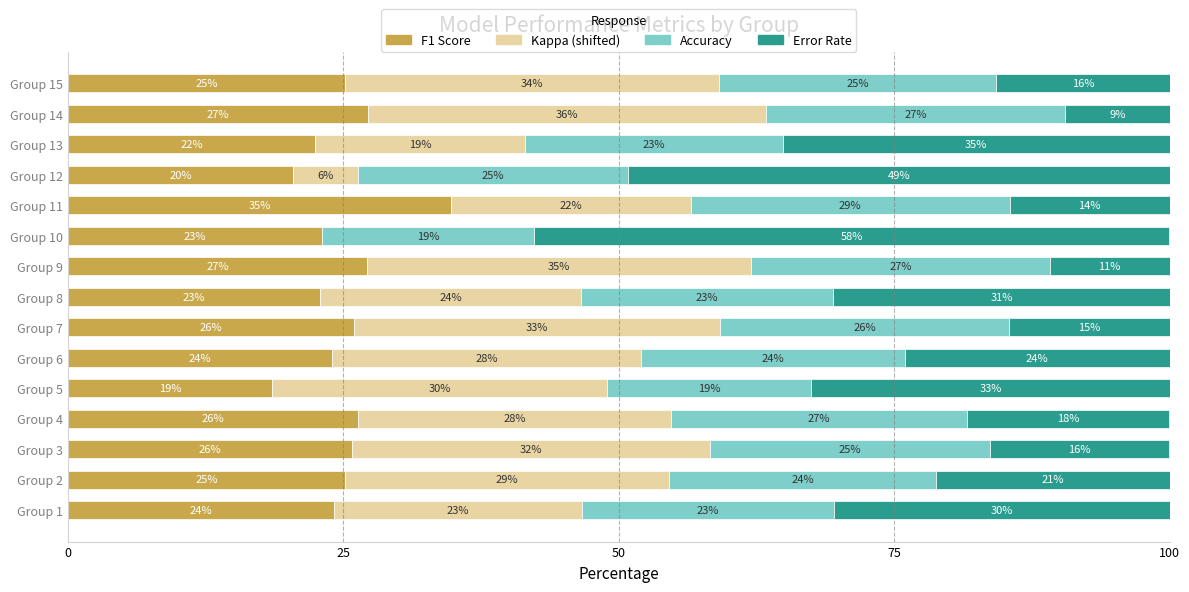

Where is F1 Score nearest to the value 26?

Group 7